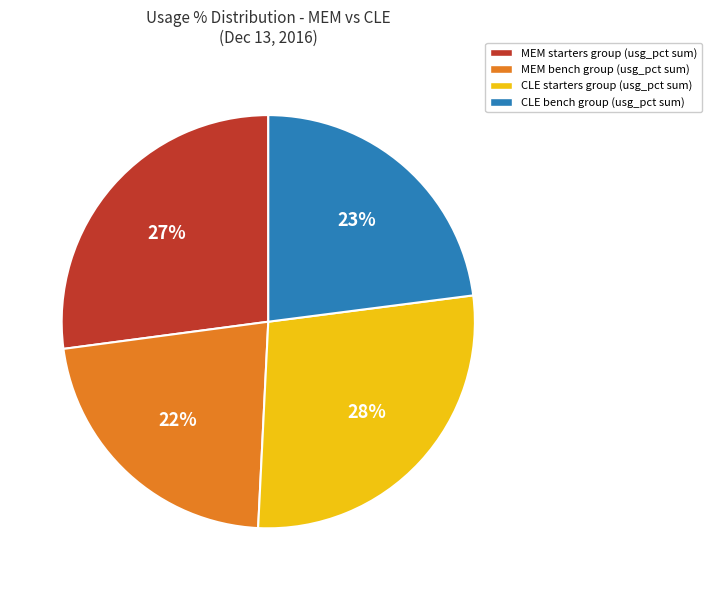

What is the largest slice in the pie chart?

CLE starters group (usg_pct sum)